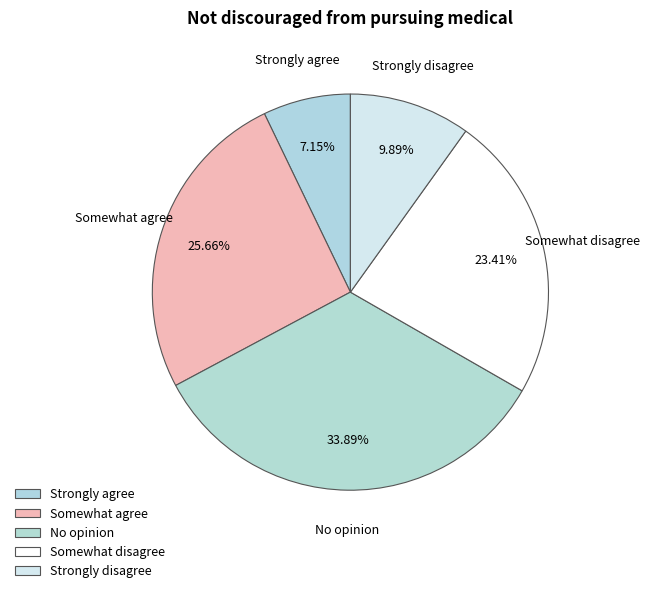

Count the number of slices in the pie.

5